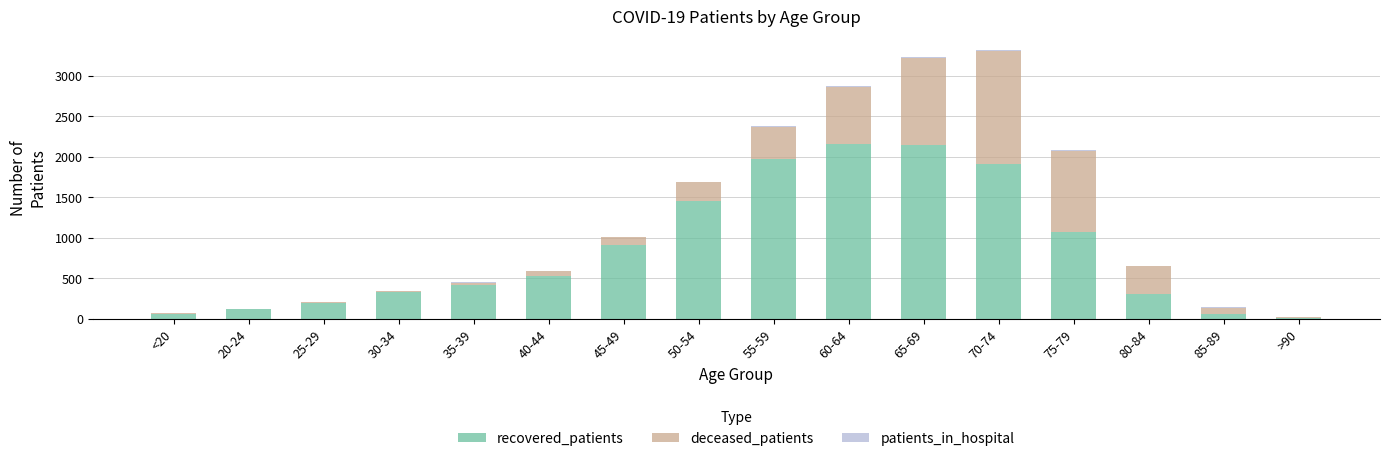

What is the highest value of the recovered_patients series?

2165